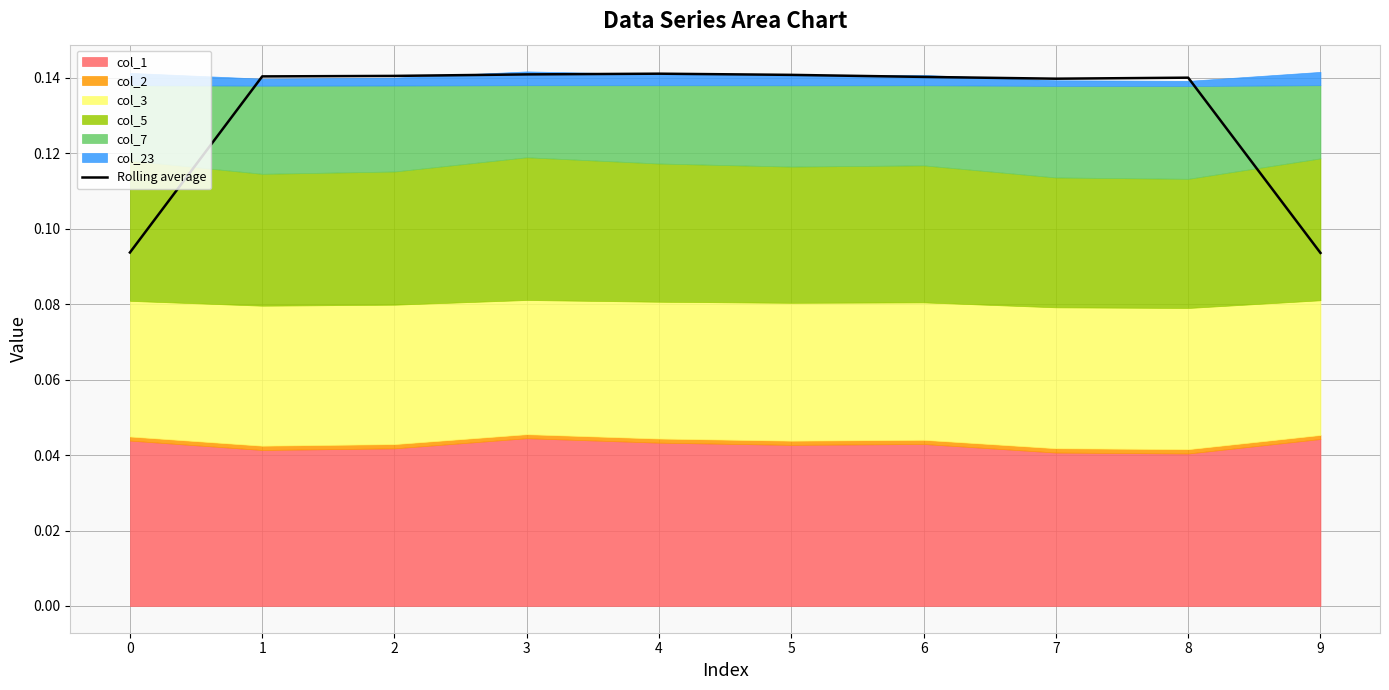

Which label corresponds to the largest value in the chart?

4